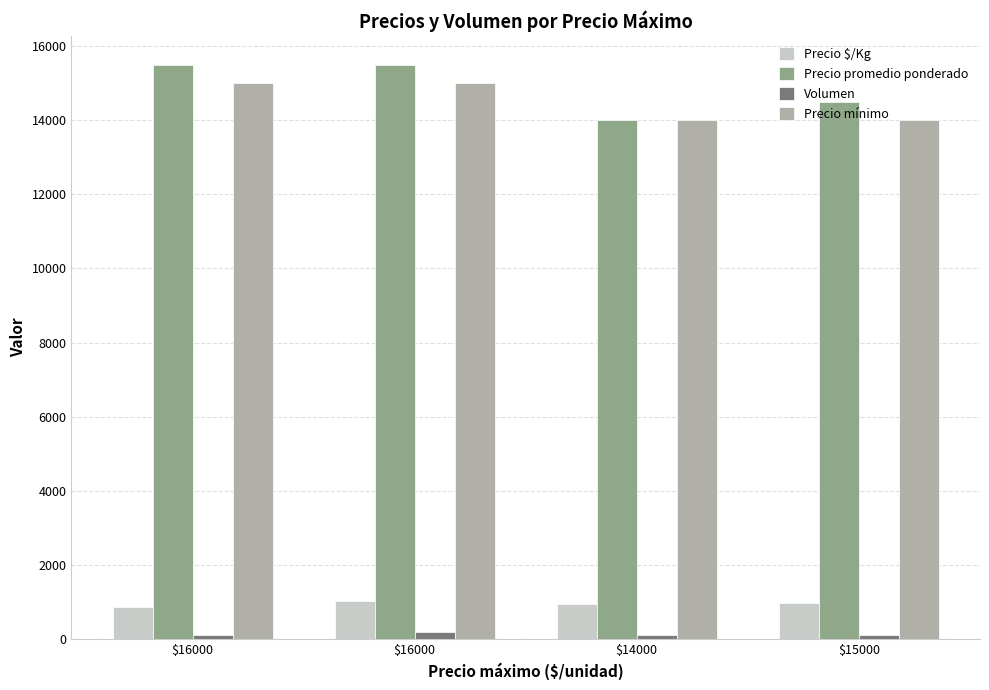

Rank the categories by Precio promedio ponderado value from highest to lowest.

$16000, $16000, $15000, $14000